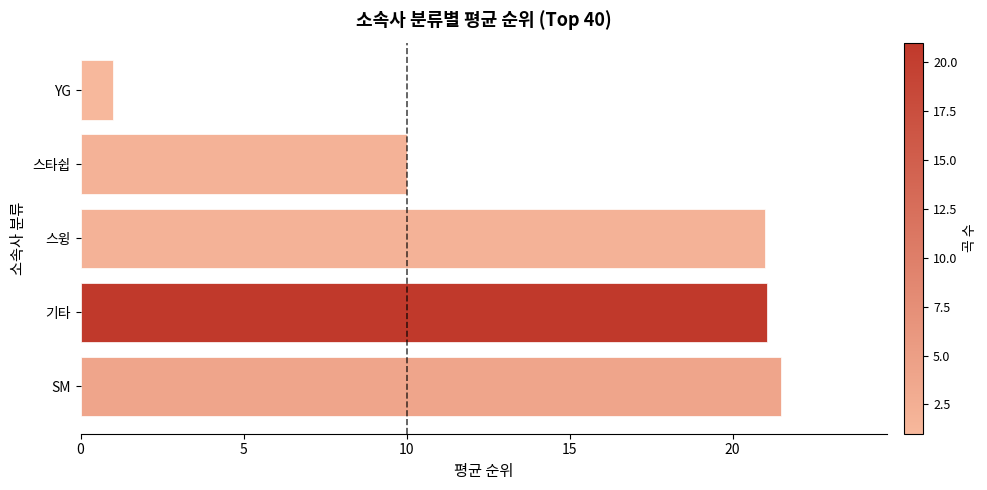

What is the change in value from 스윙 to YG?

-20.0